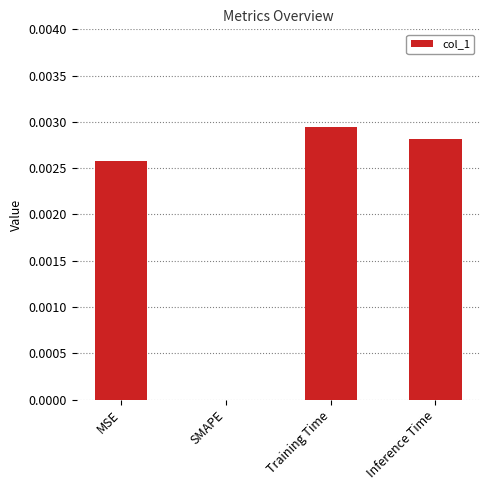

Between Training Time and MSE, which is larger?

Training Time